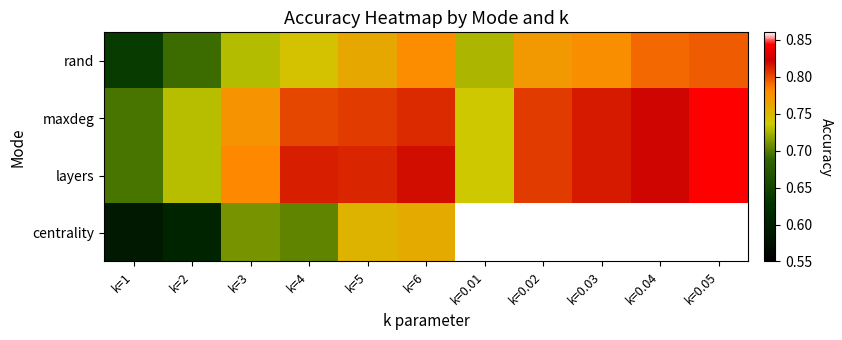

What is the total value across all series at k=5?

3.1